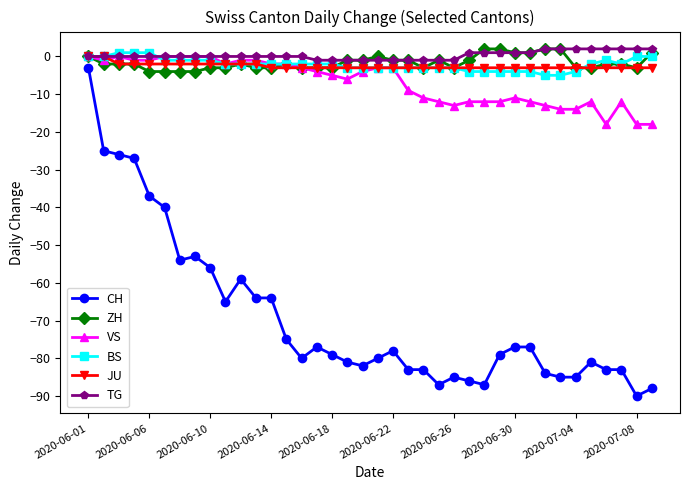

What is the minimum value shown in the chart?

-90